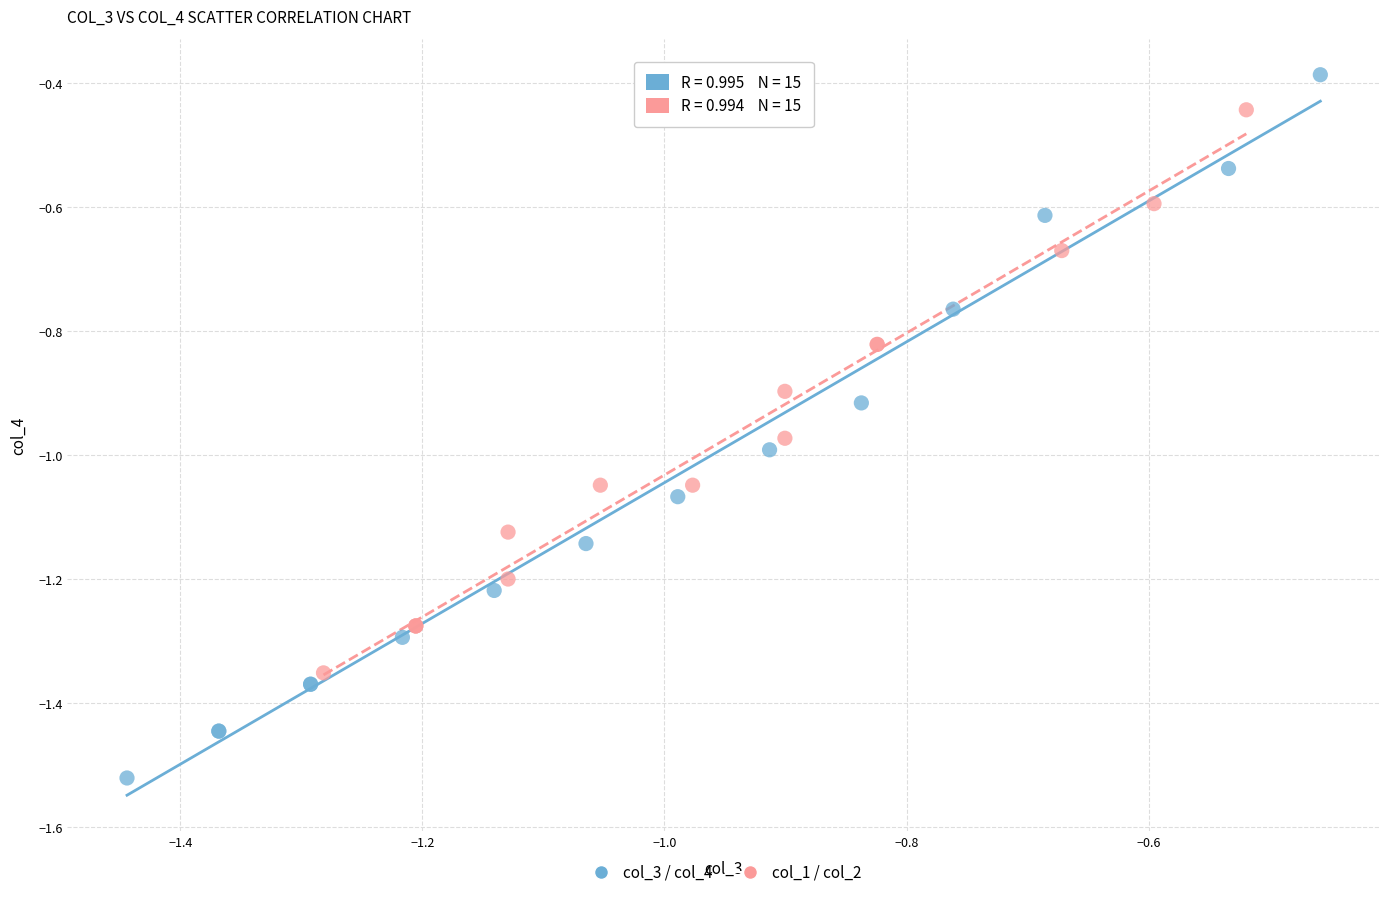

Which series contains the lowest Y value?

col_3 / col_4